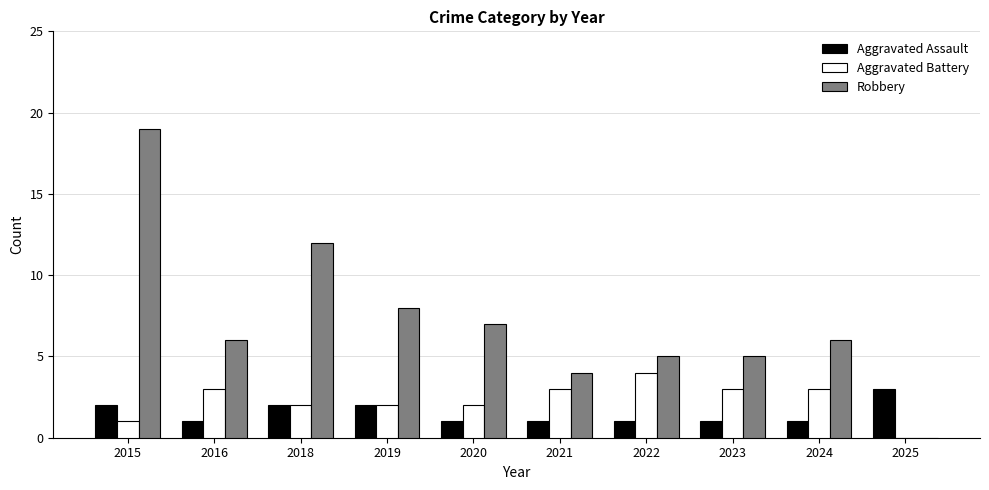

Where does the Robbery series first go above 6?

2015